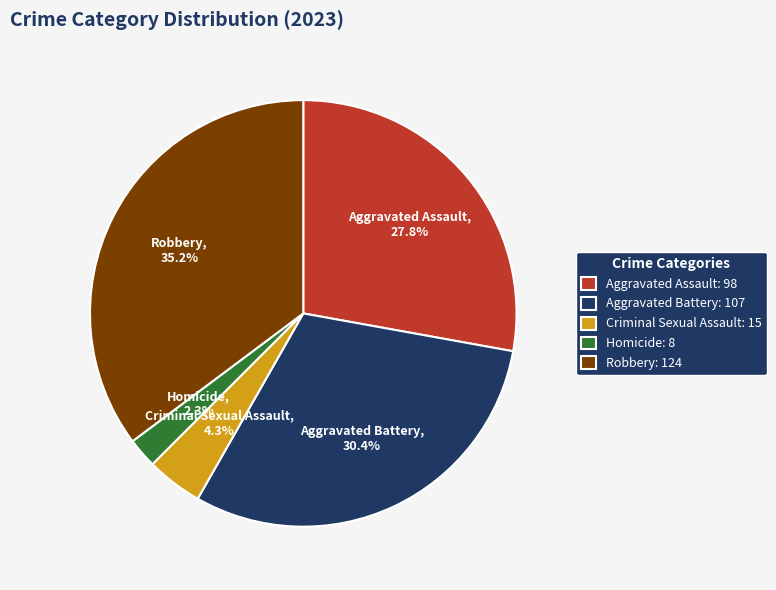

To the nearest percent, what portion does Aggravated Assault represent?

28%